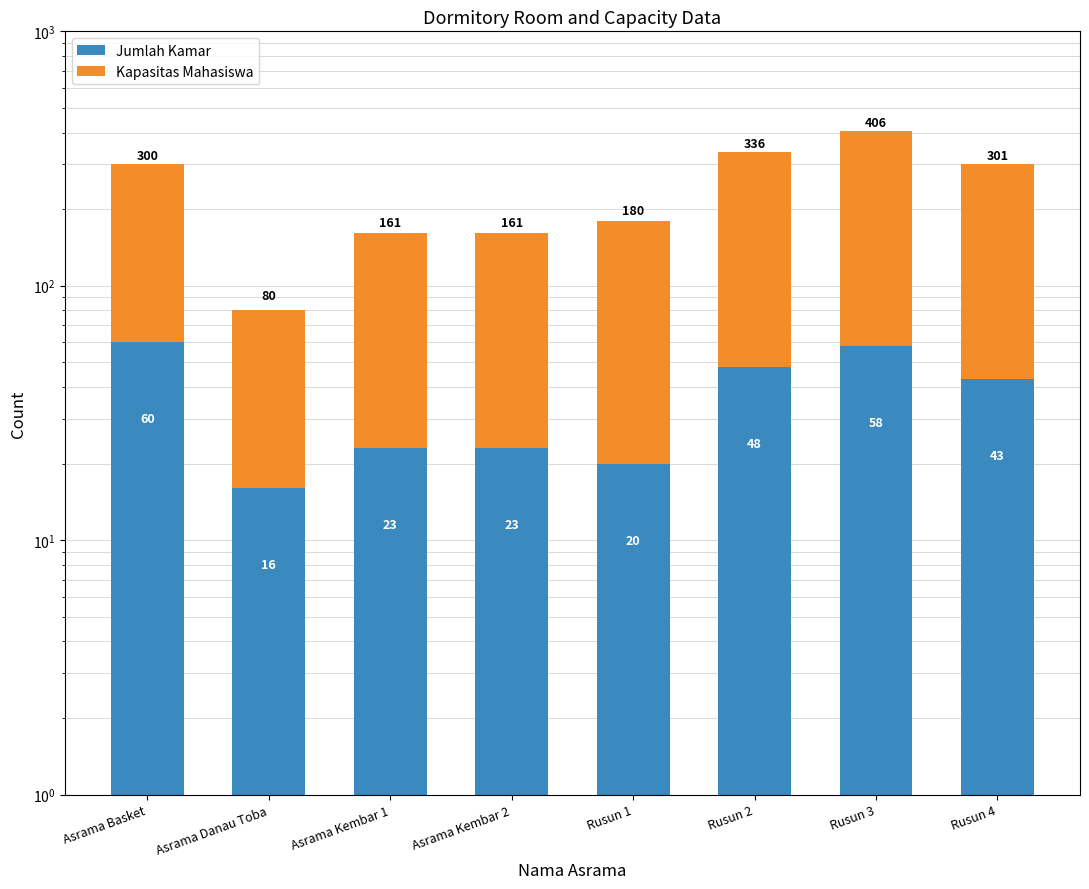

What is the sum of all Jumlah Kamar values?

291